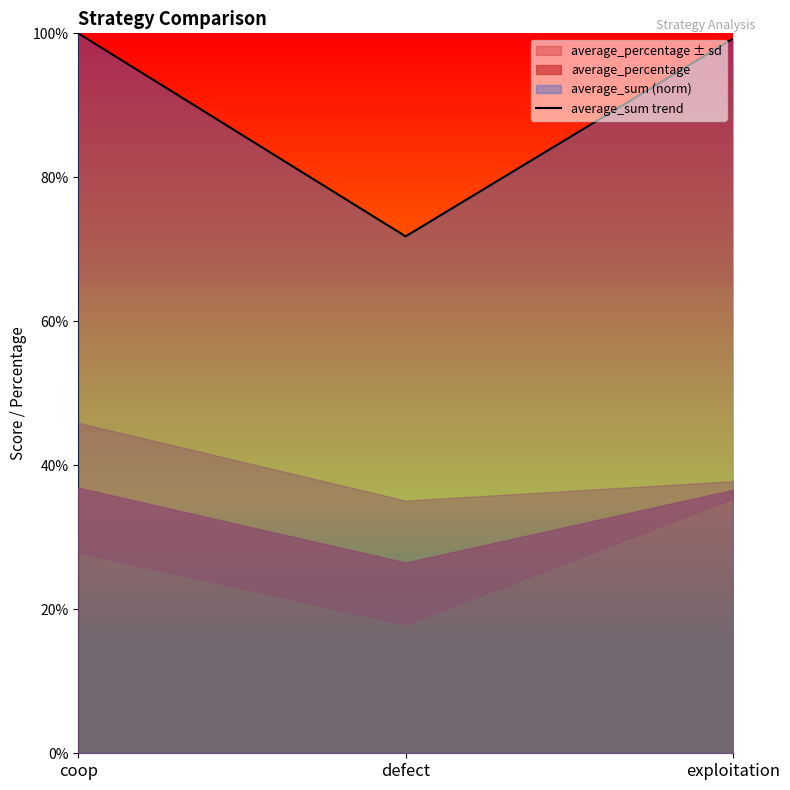

What is the ratio of the value at defect to the value at coop?

0.7